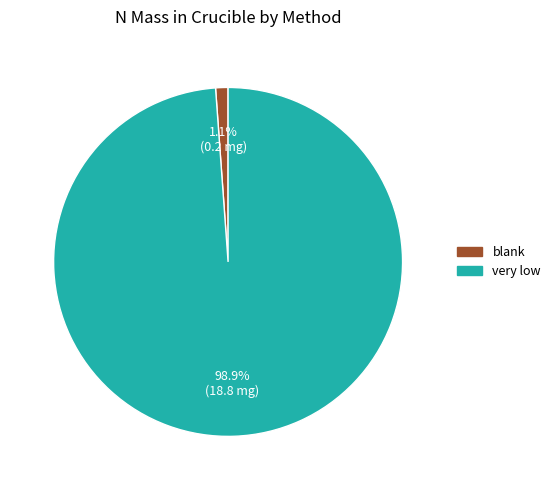

Is blank the majority of the pie?

No